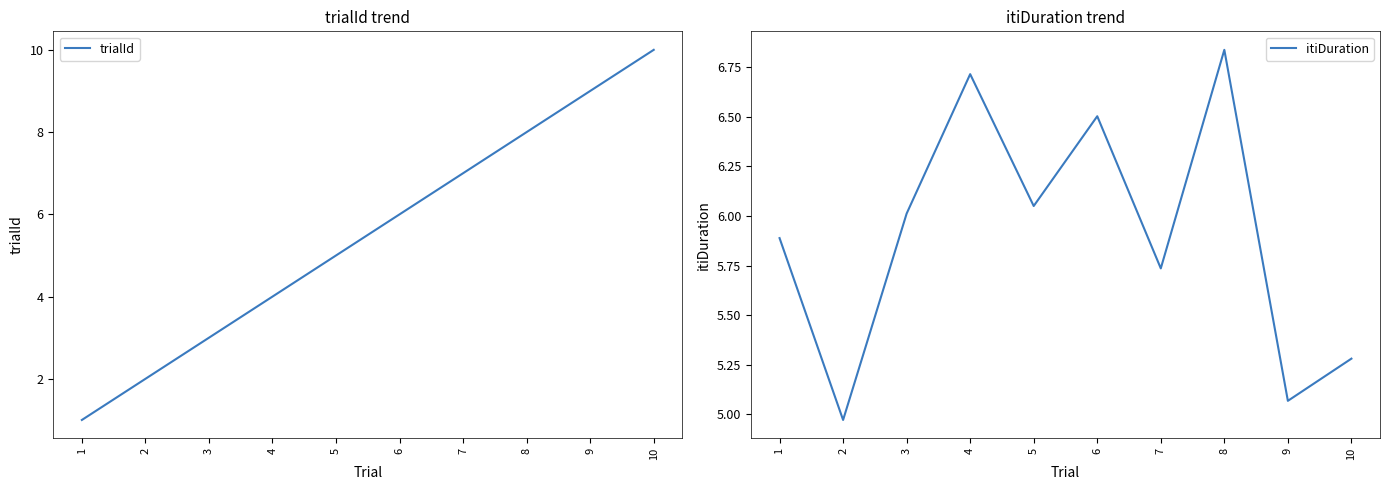

Rank the series at 7 from lowest to highest value.

itiDuration, trialId